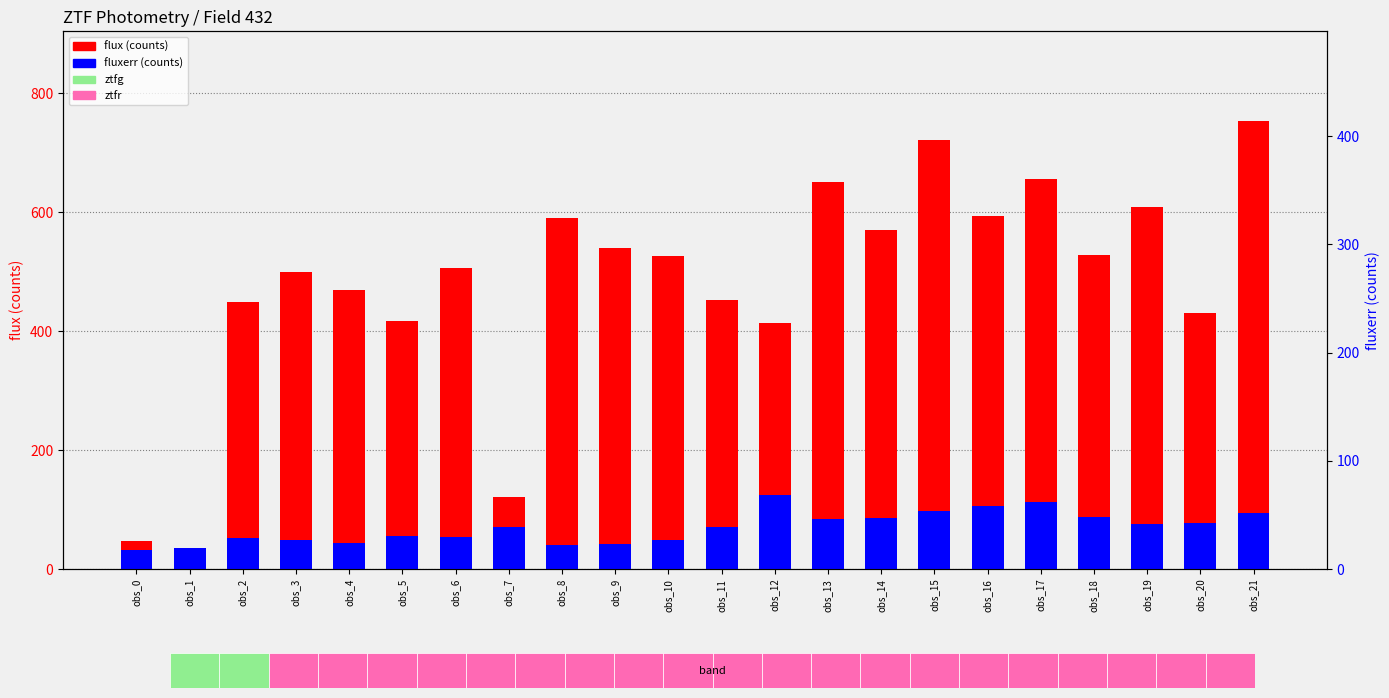

At which category is the sum across all series the highest?

obs_21